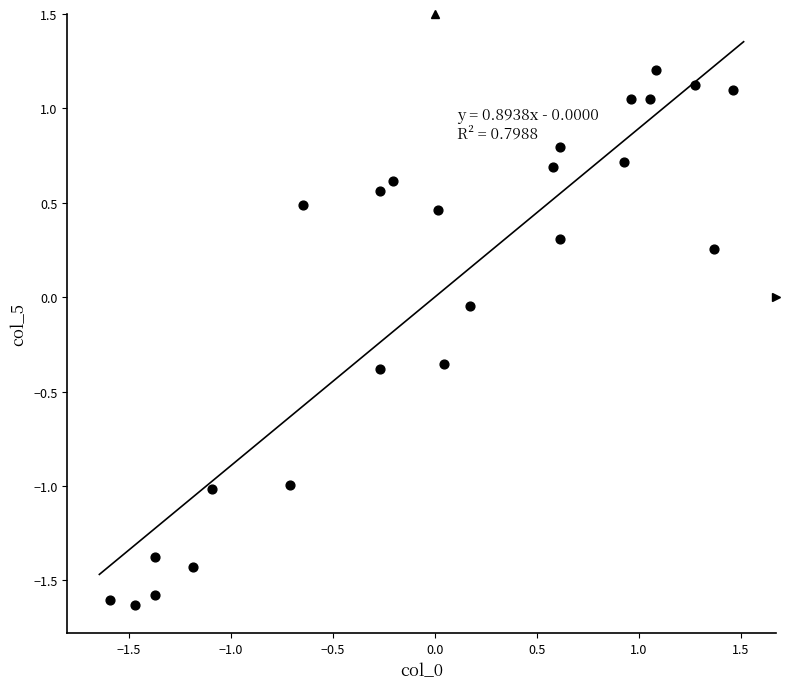

What is the range of Y values (max minus min)?

2.8